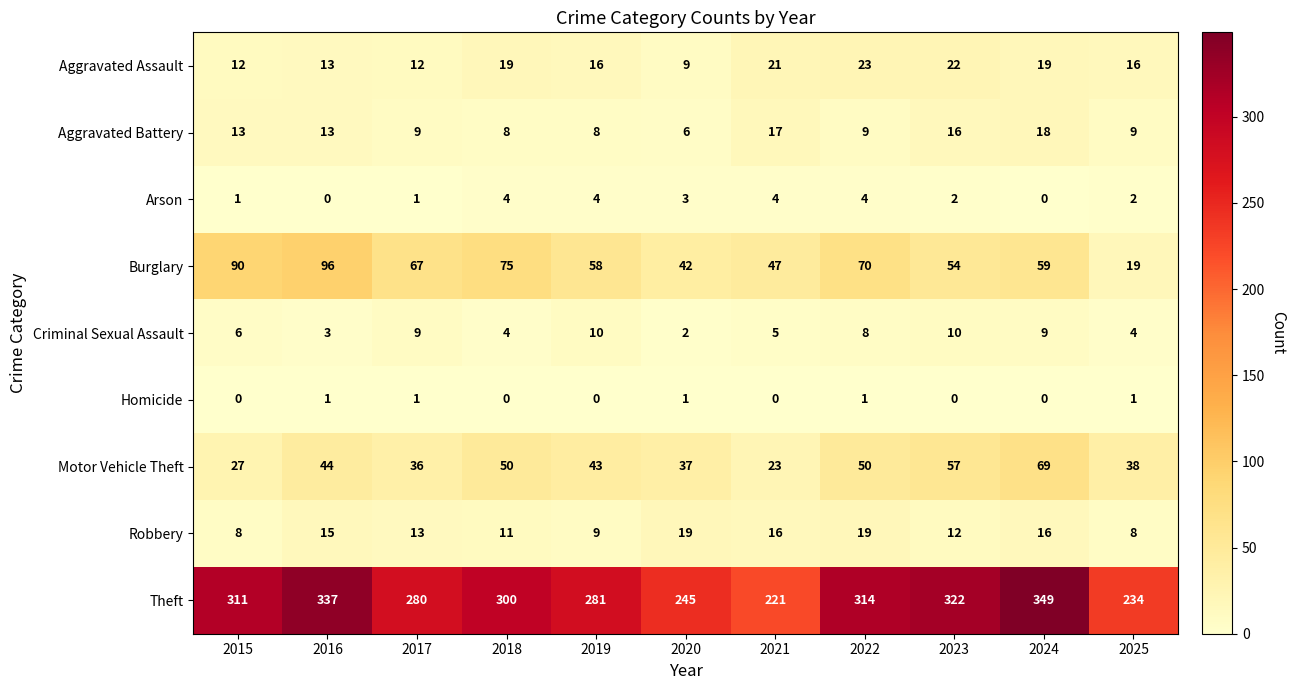

What is the maximum value shown in the chart?

349